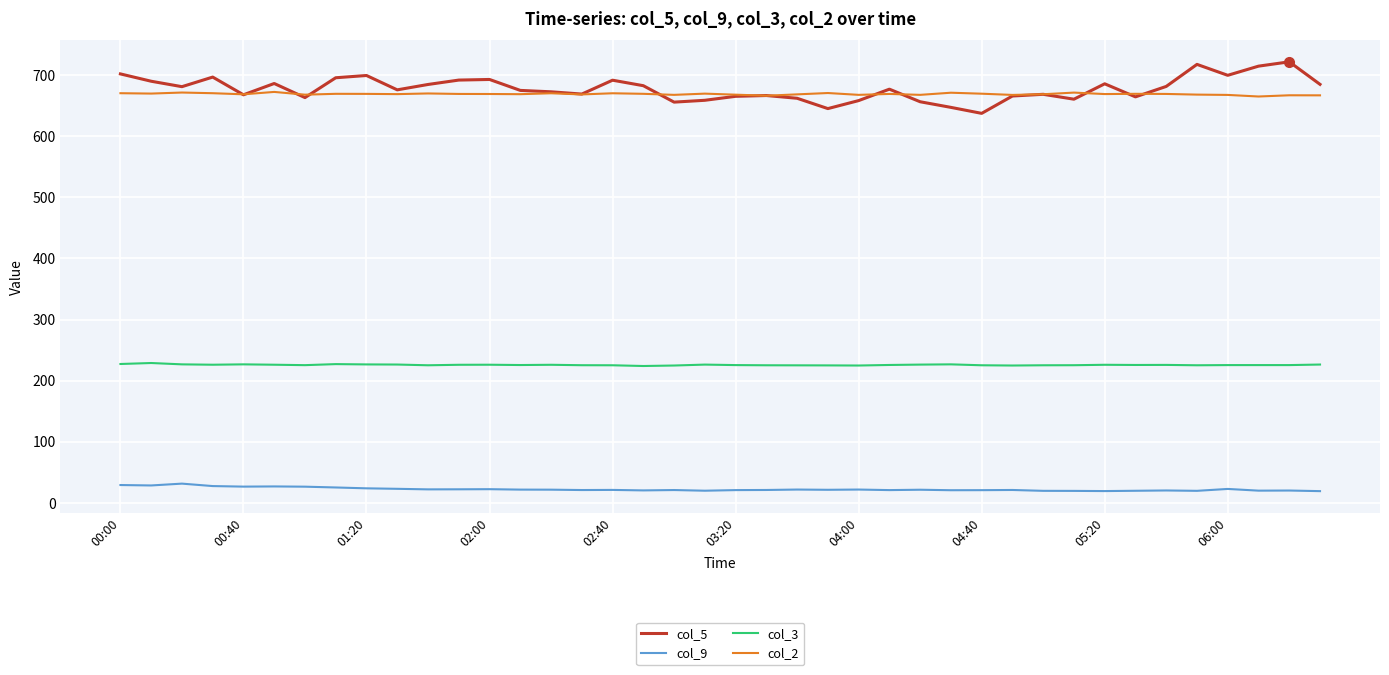

True or false: col_5 has more than 2 points higher than both neighbors.

True